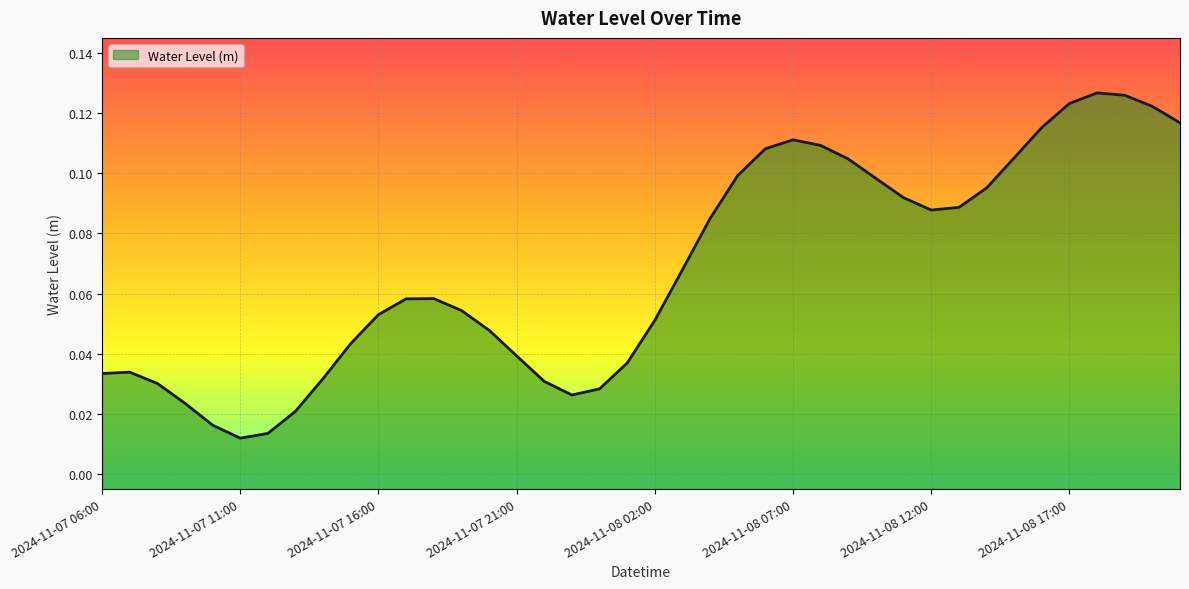

The chart shows a value of 0.0 at 2024-11-07 16:00. True or false?

False